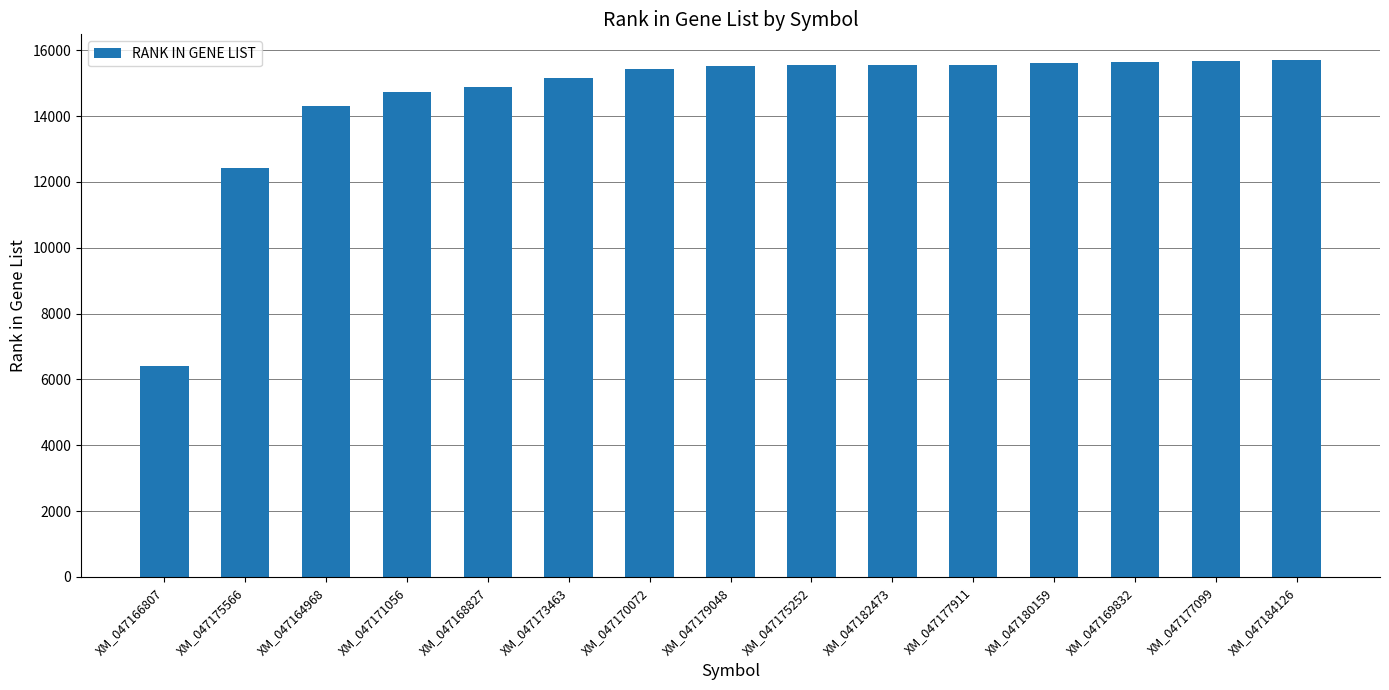

Does the chart contain any negative values?

No